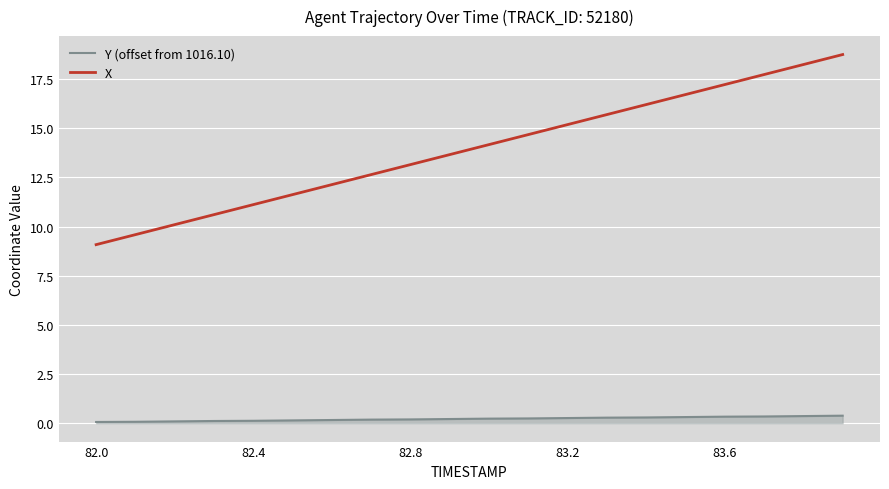

What is the difference between the maximum and minimum values in the X series?

9.7